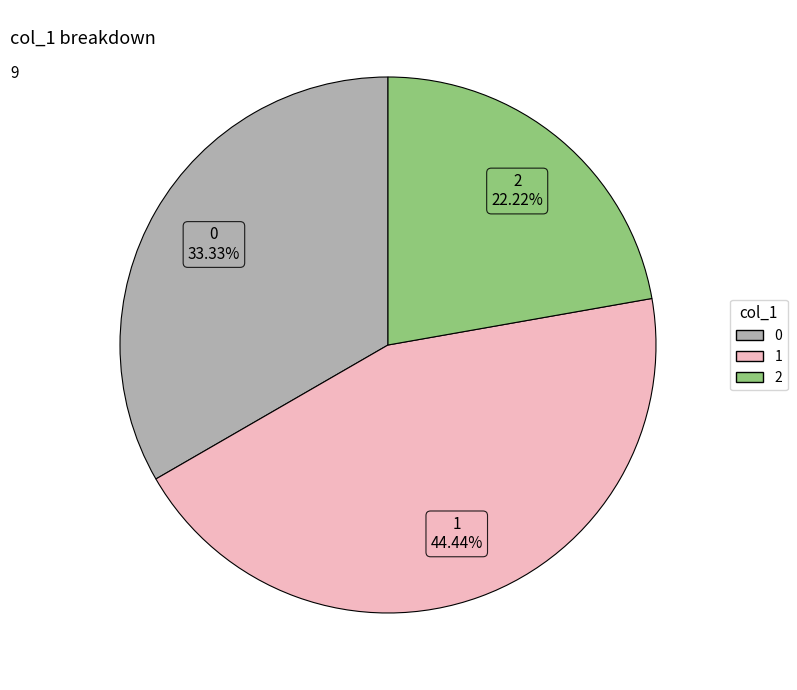

Count the number of slices in the pie.

3